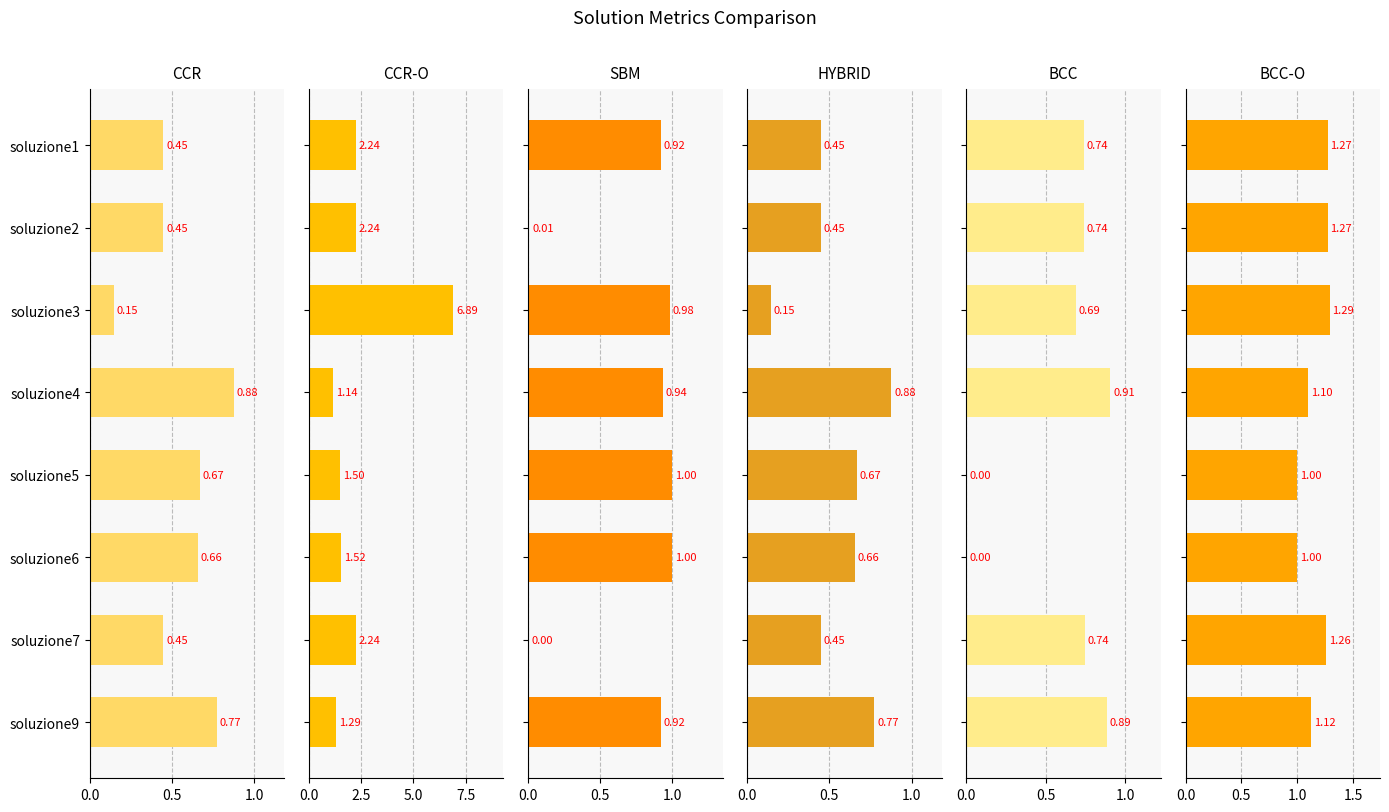

Rank the series by their maximum value, from lowest to highest.

CCR, HYBRID, BCC, SBM, BCC-O, CCR-O